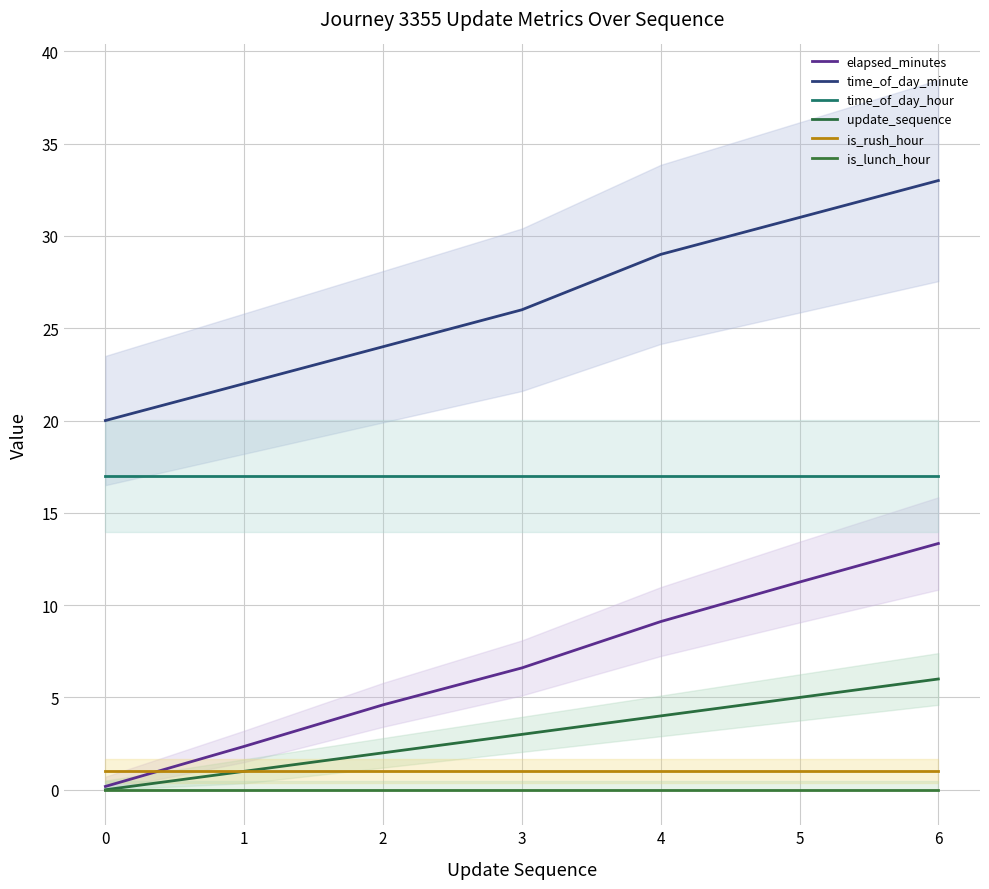

True or false: time_of_day_hour has more than 0 points higher than both neighbors.

False